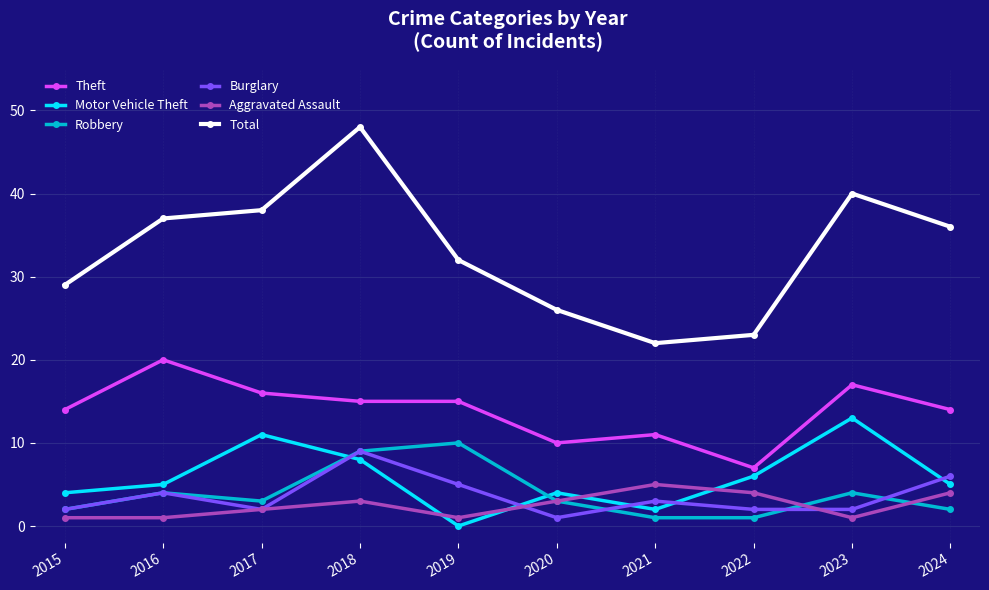

True or false: Burglary has more than 2 interior local peaks.

True